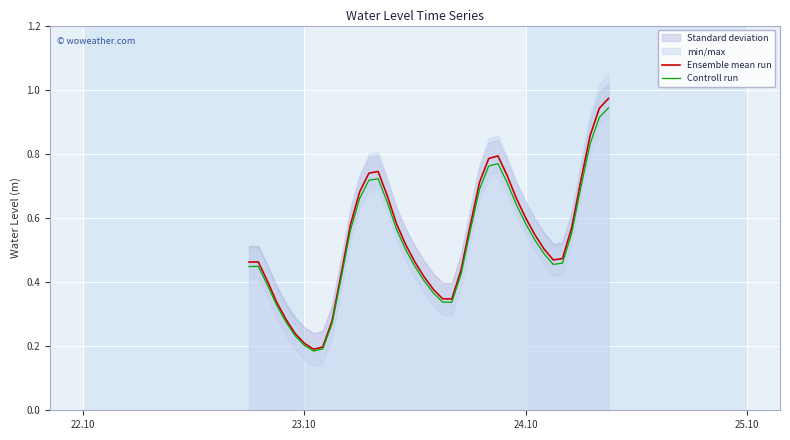

What is the average value of the Ensemble mean run series?

0.5